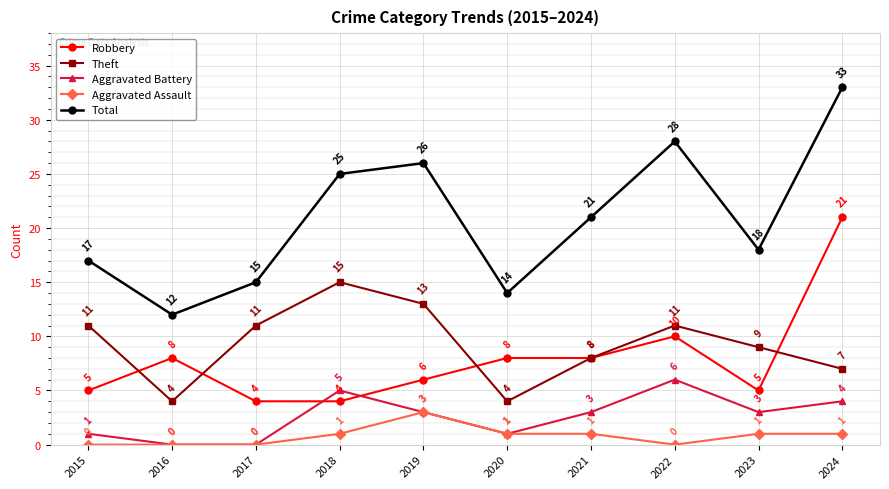

True or false: Robbery and Aggravated Battery cross at least once.

True